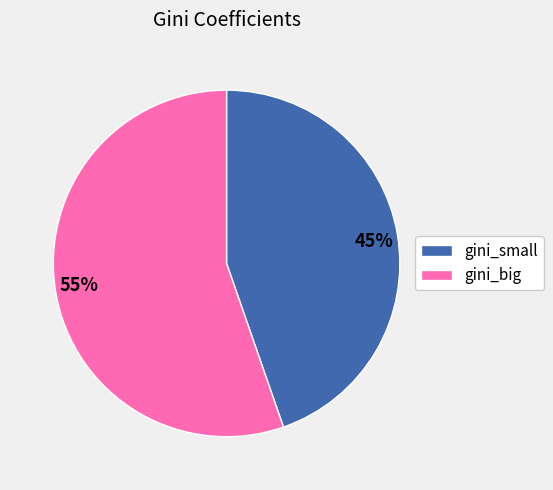

Which has a higher value, gini_big or gini_small?

gini_big